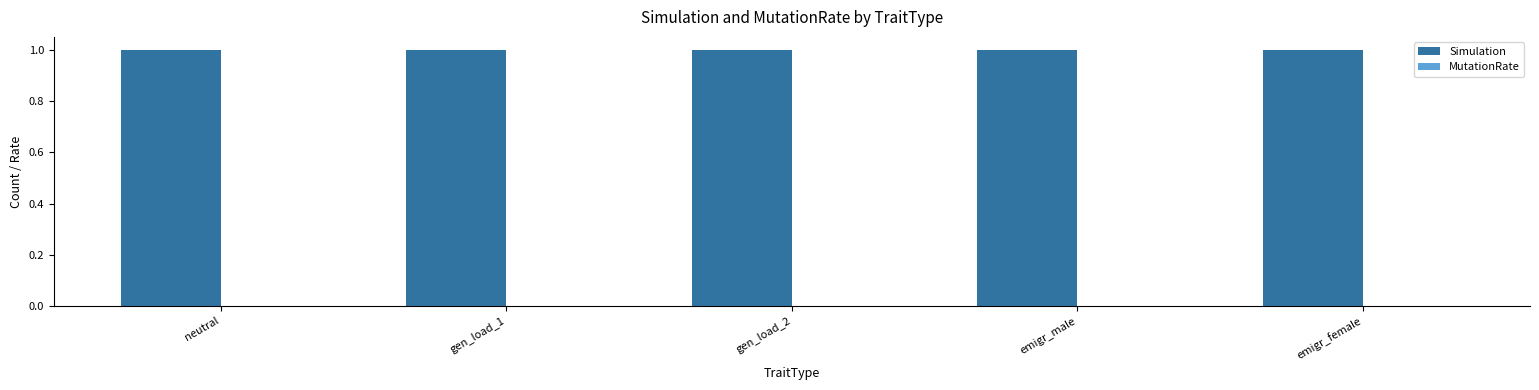

Which series has the largest total across all categories?

Simulation